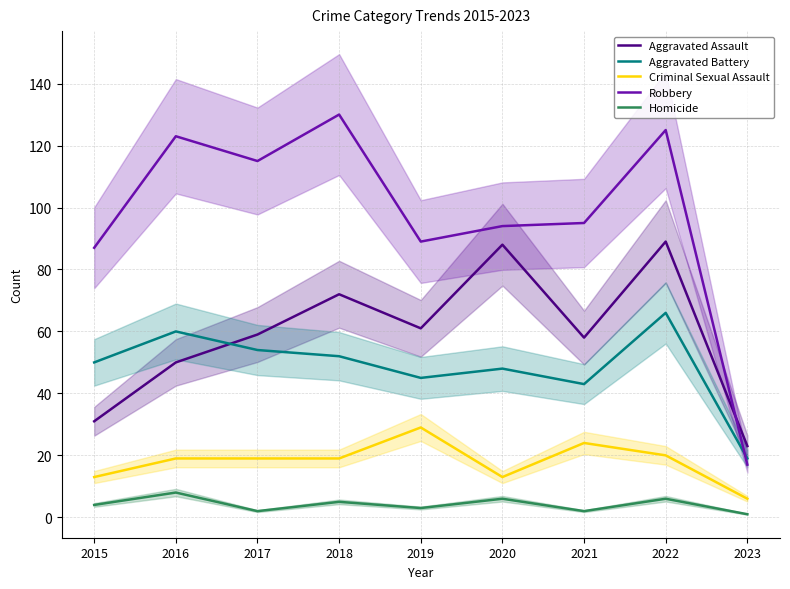

At which category does Homicide reach its first local peak?

2016